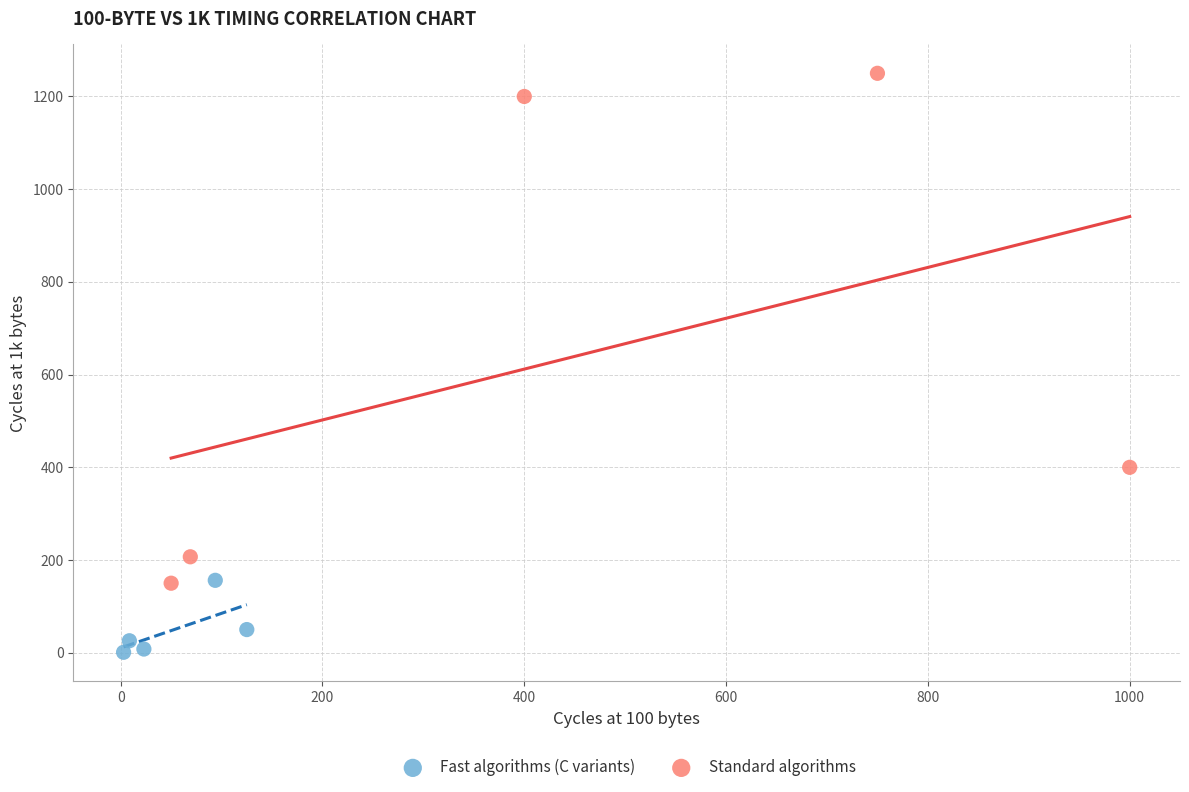

Which series contains the highest Y value?

Standard algorithms